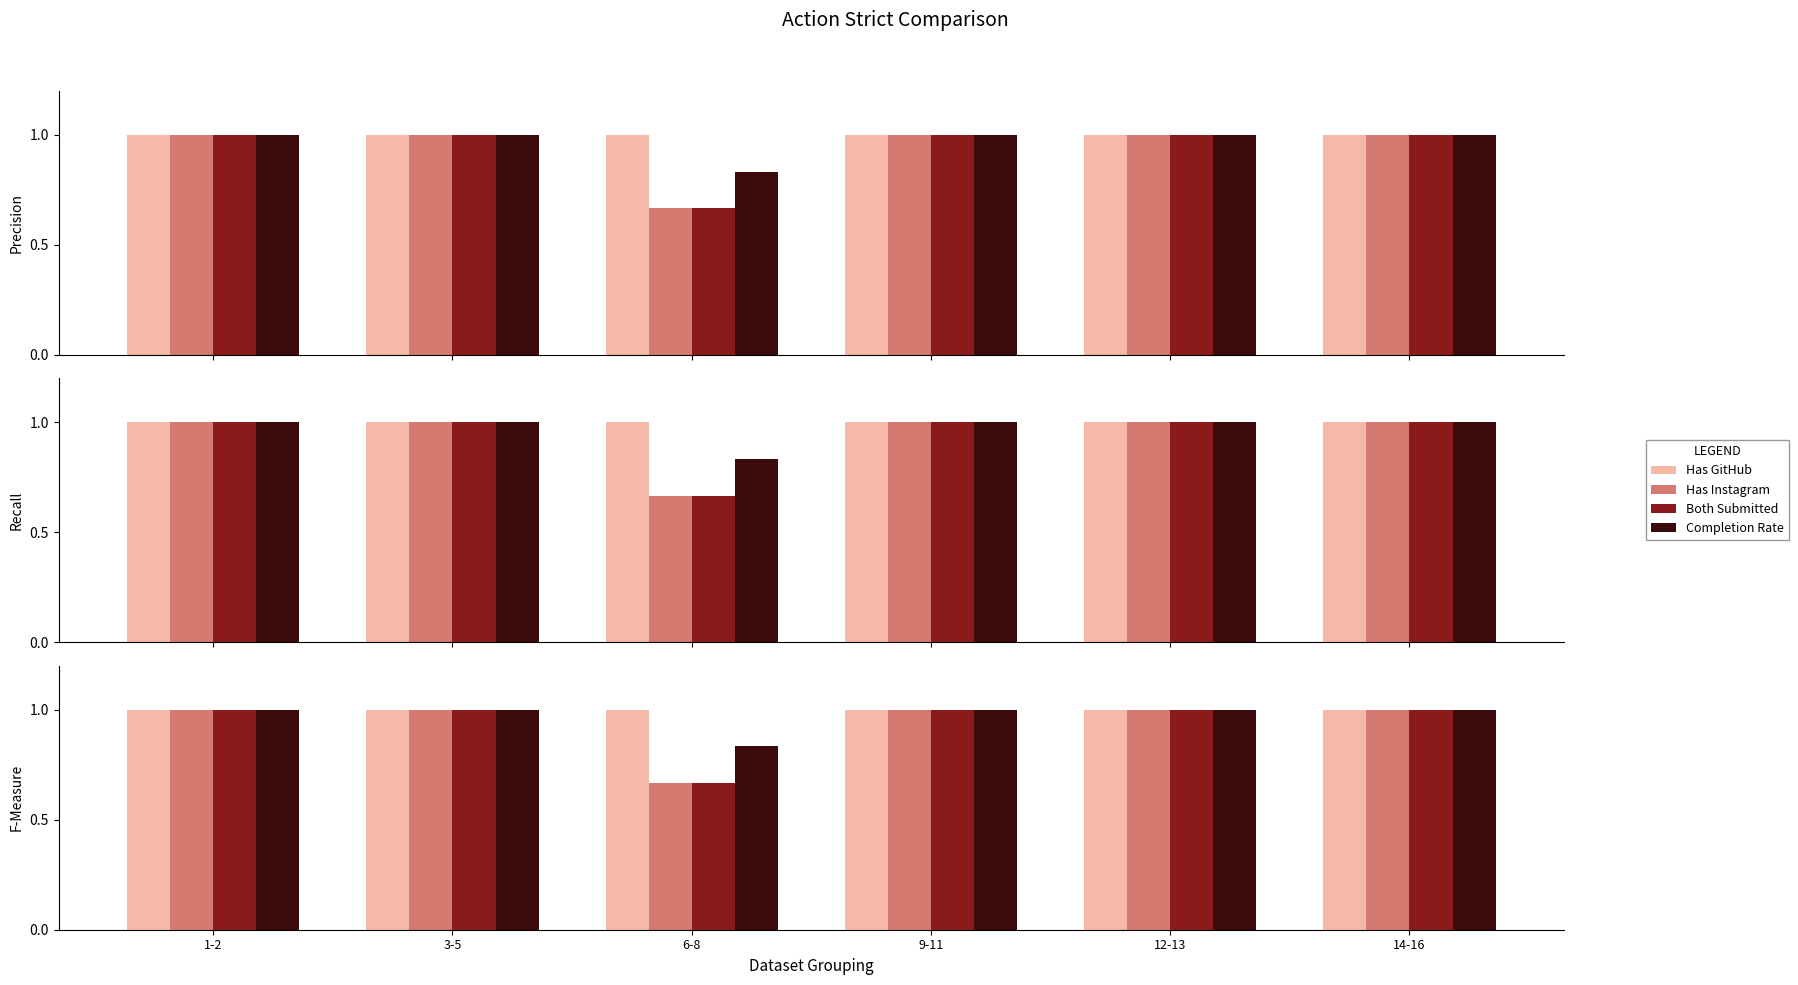

How many distinct data groups are displayed?

4